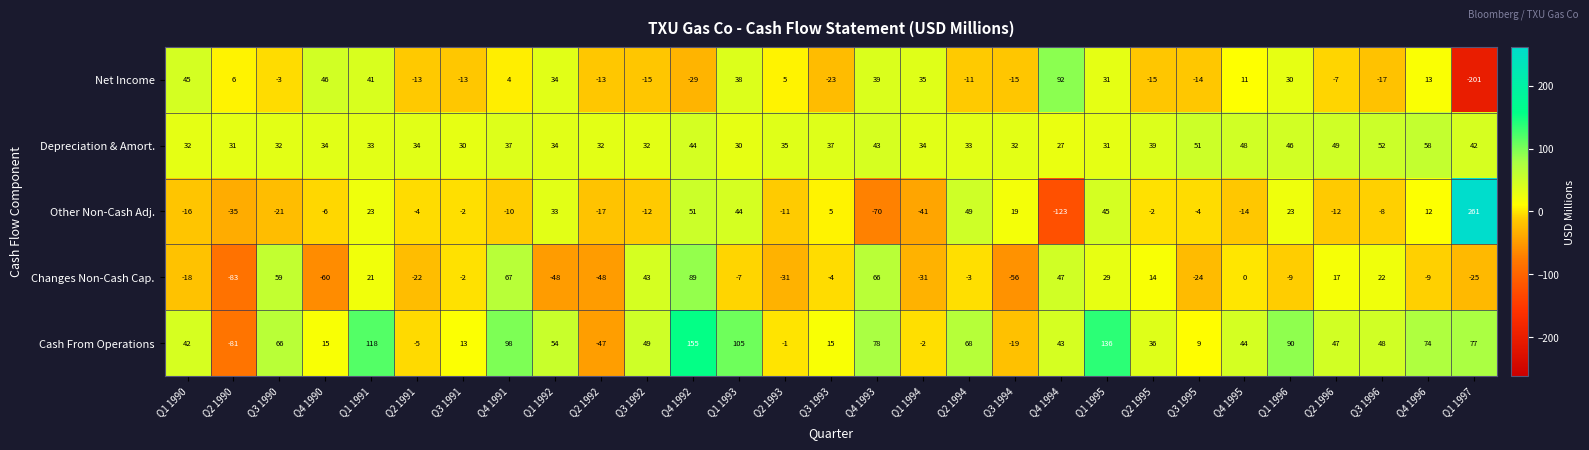

What is the difference between the highest and lowest values at Q2 1996?

61